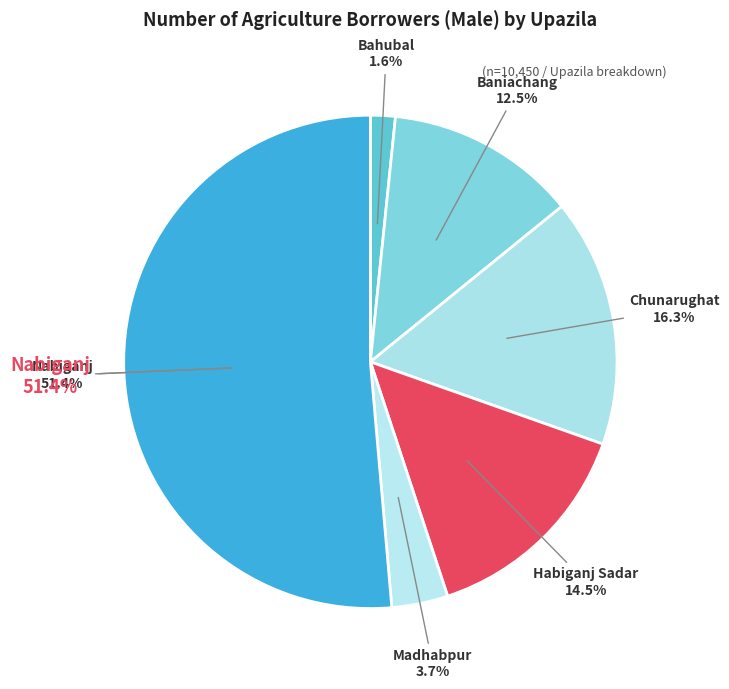

Which category has the biggest portion of the pie?

Nabiganj